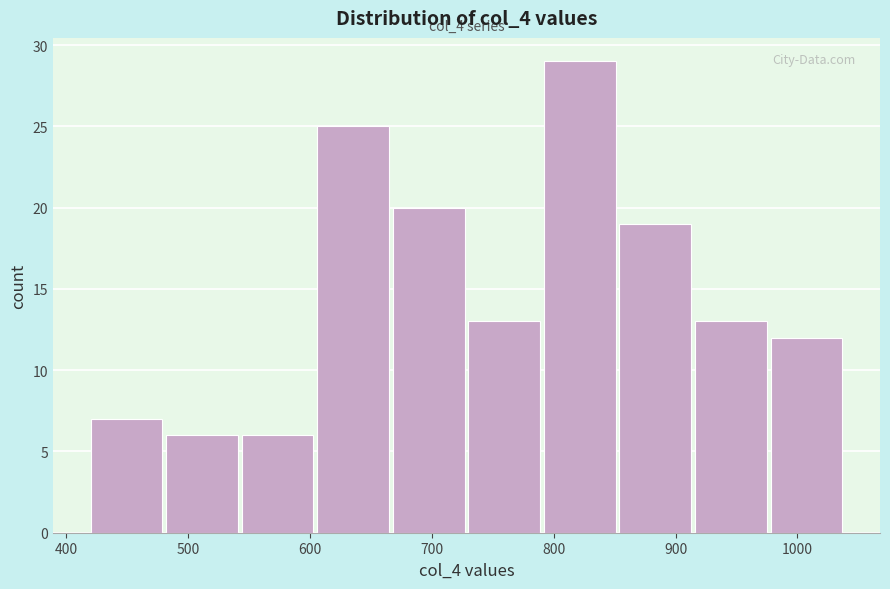

Which range on the x-axis has the tallest bar?

792 to 854